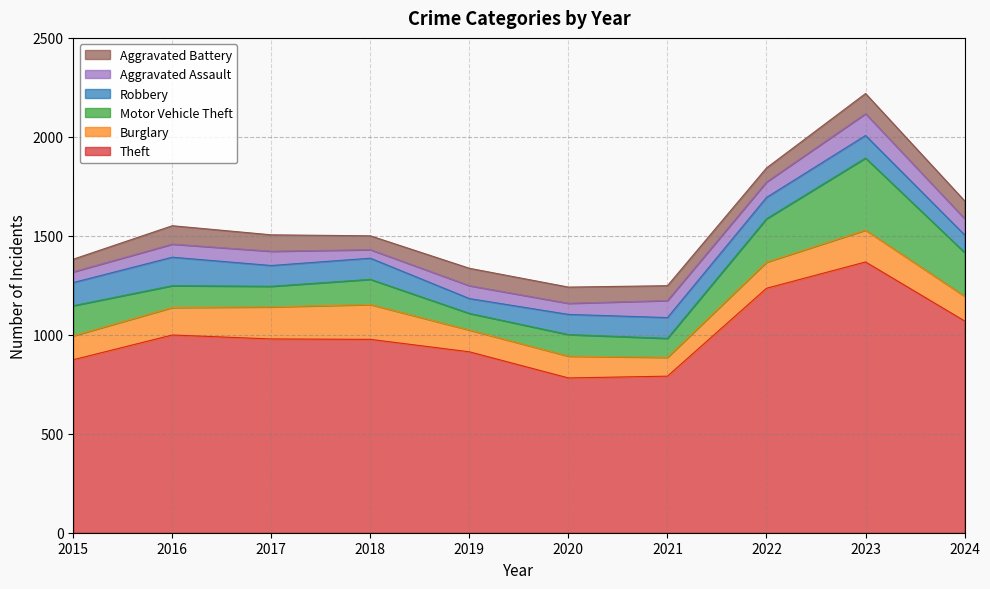

After their last crossing, which series has the higher values: Robbery or Aggravated Battery?

Aggravated Battery